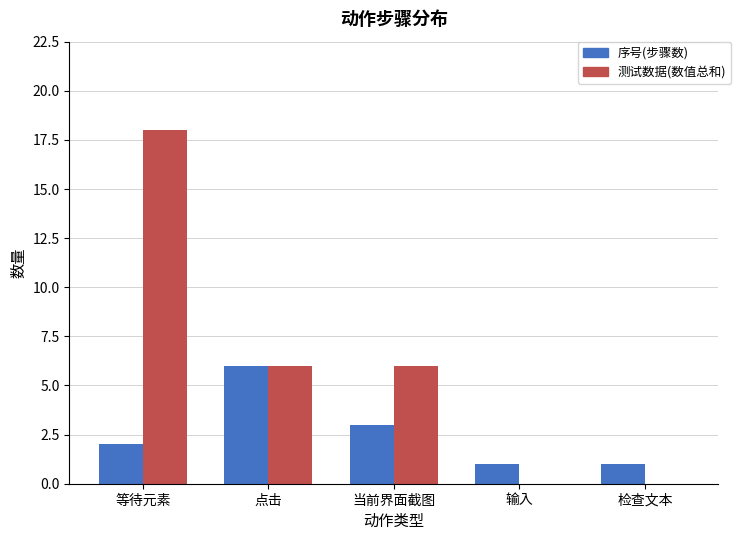

What is the approximate value of 序号(步骤数) at 当前界面截图?

3